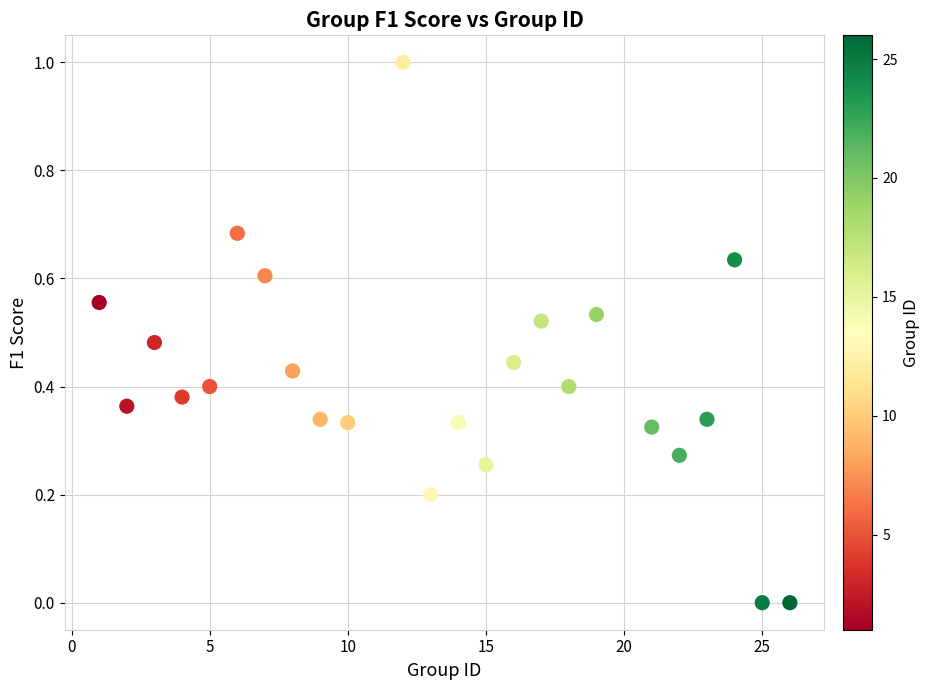

What is the range of Y values (max minus min)?

1.0